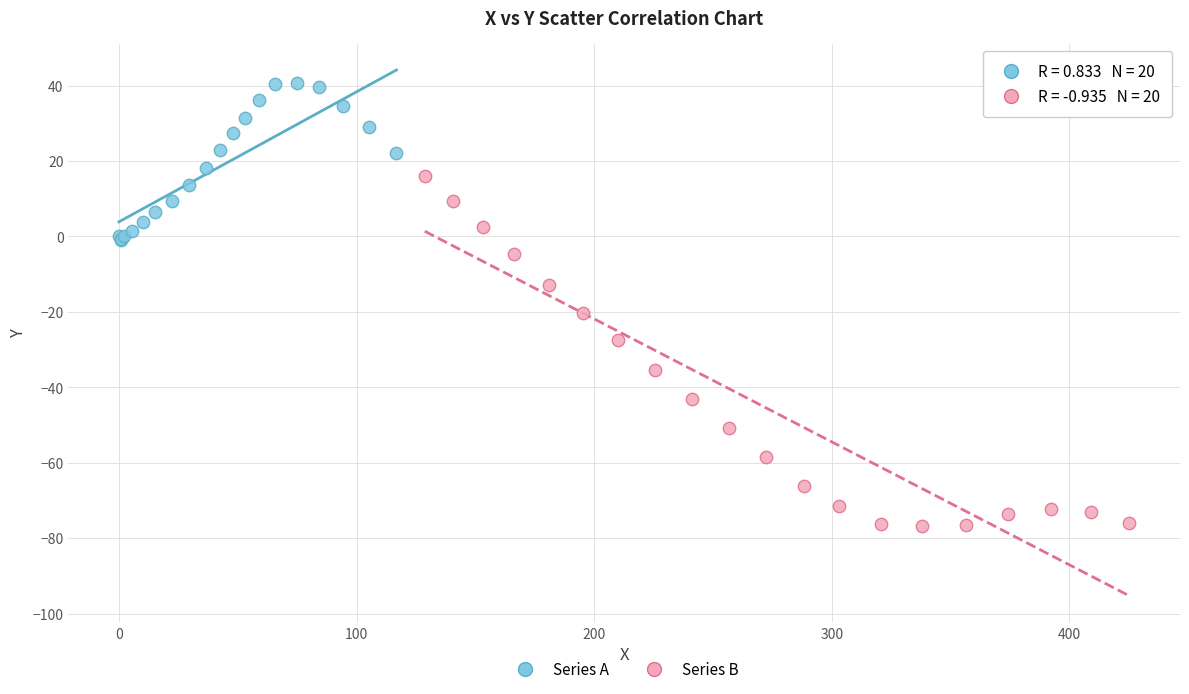

Which series reaches the minimum Y coordinate?

Series B